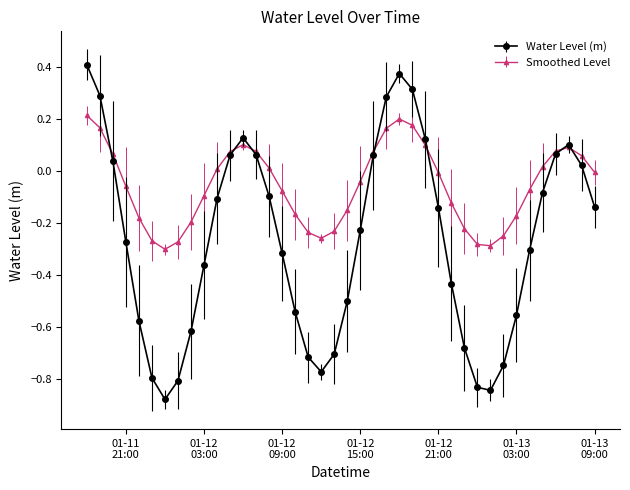

Which series has the largest total across all categories?

Smoothed Level